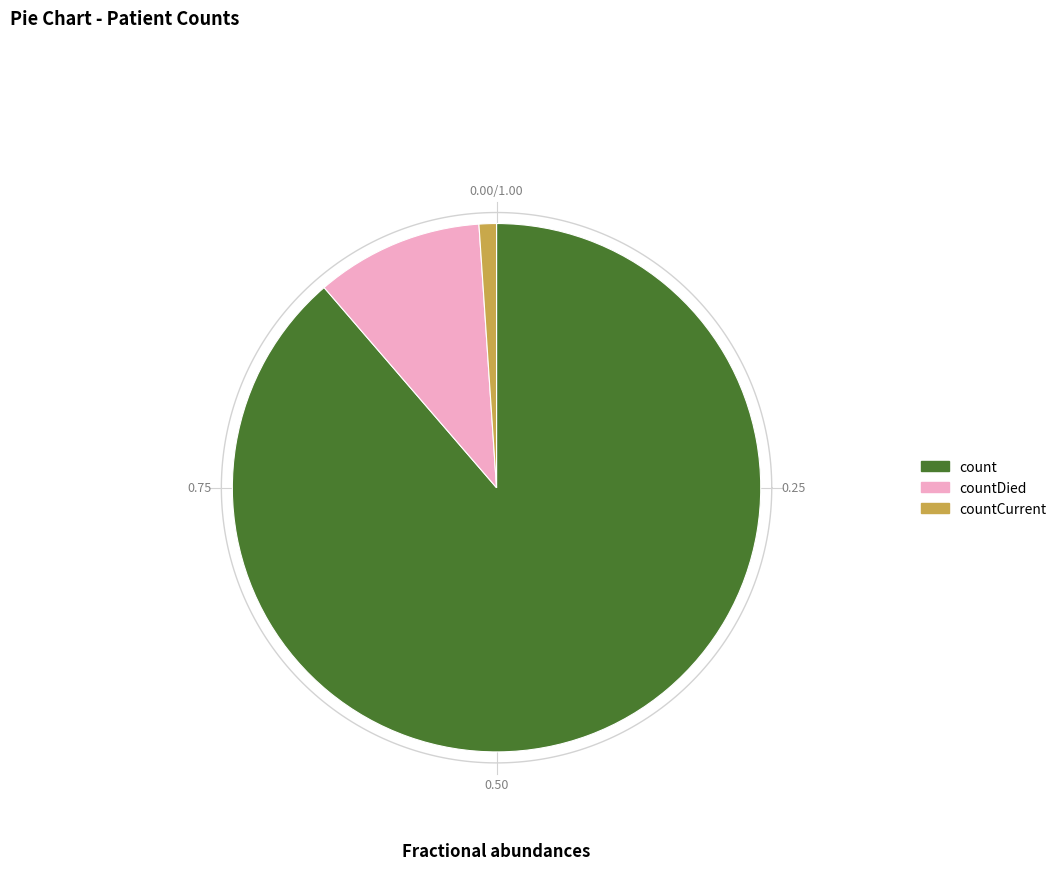

Which category accounts for the majority?

count